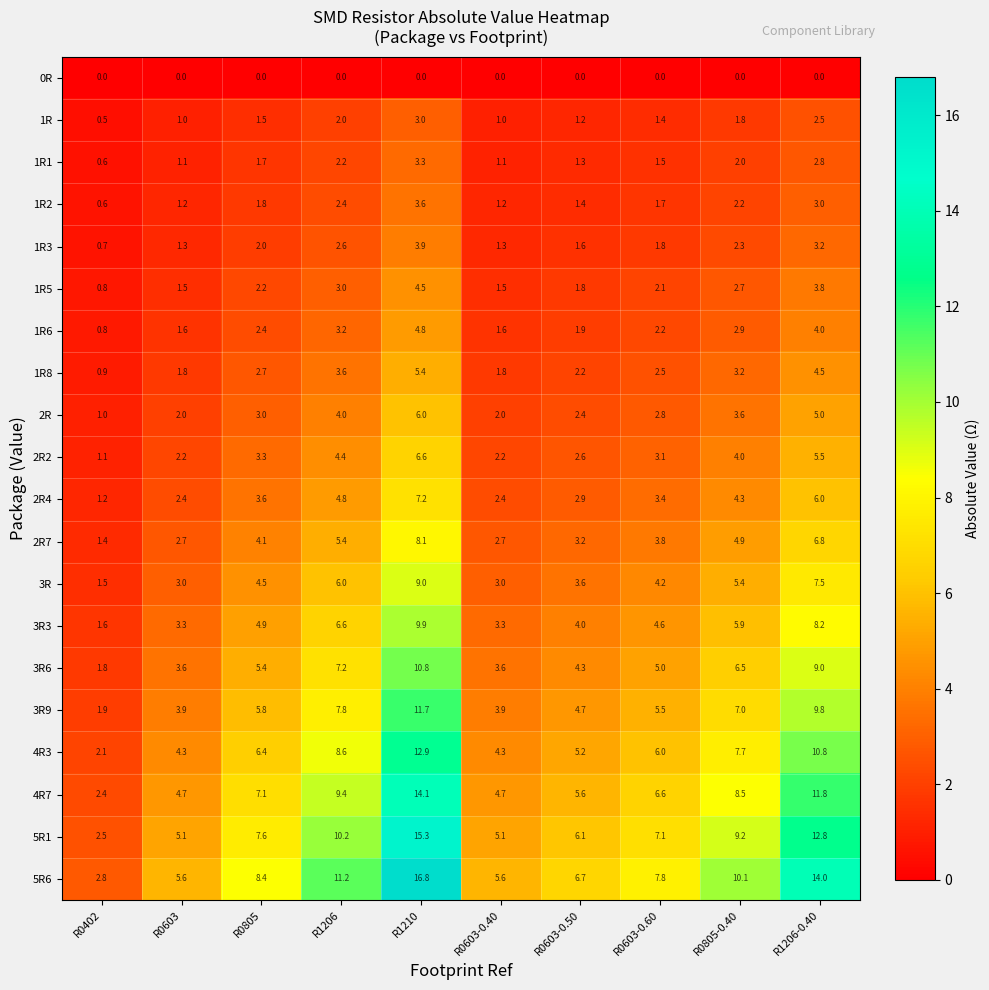

Which label corresponds to the largest value in the chart?

R1210